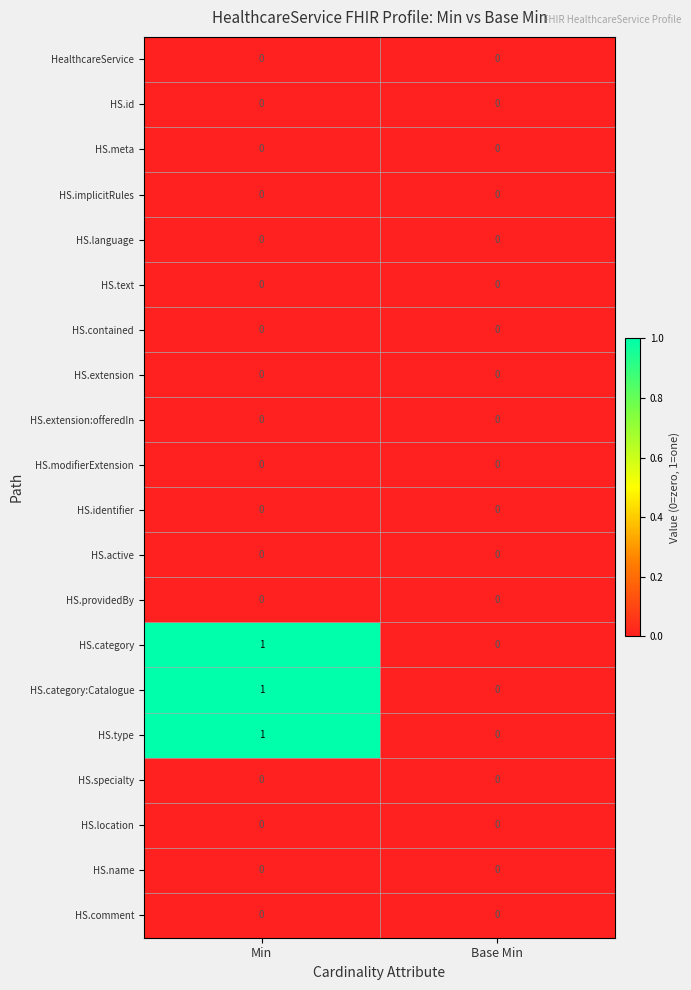

What is the total value across all series at Min?

3